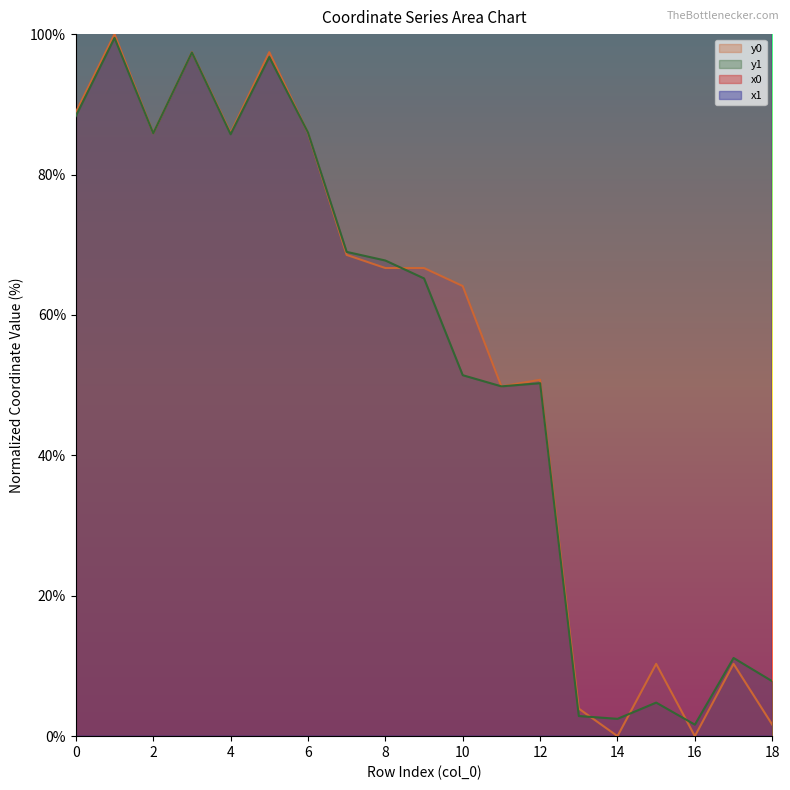

True or false: x1 and y1 intersect in this chart.

False